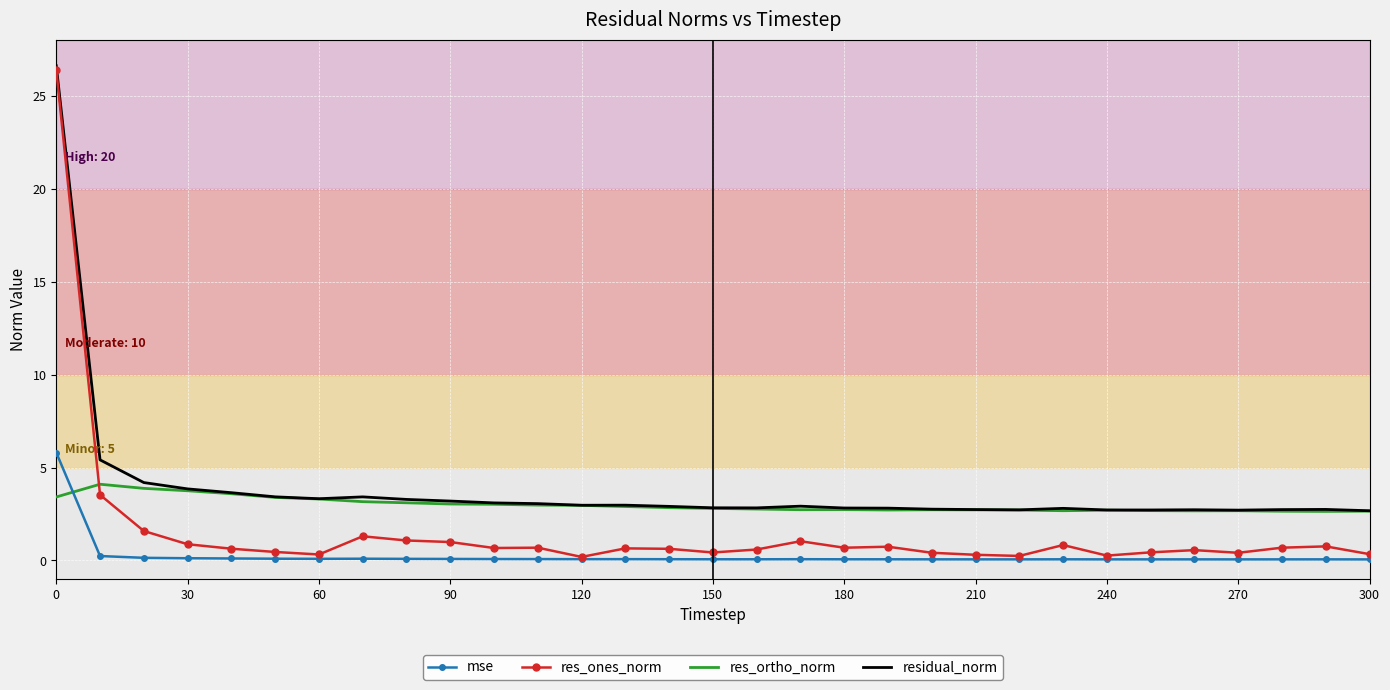

Rank the series by their average value, from lowest to highest.

mse, res_ones_norm, res_ortho_norm, residual_norm